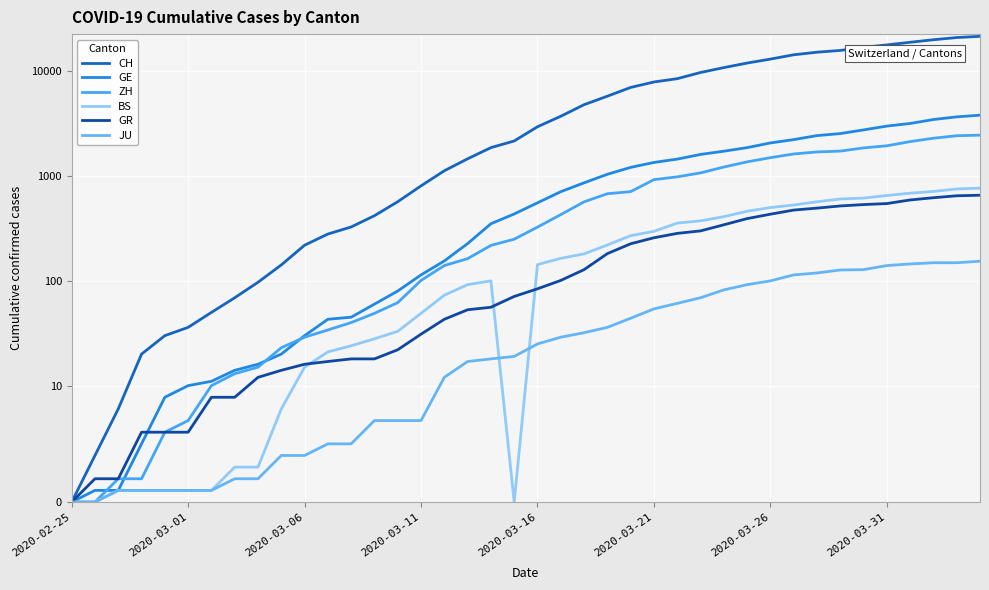

What is the value of the BS point at the 22nd from the left?

164